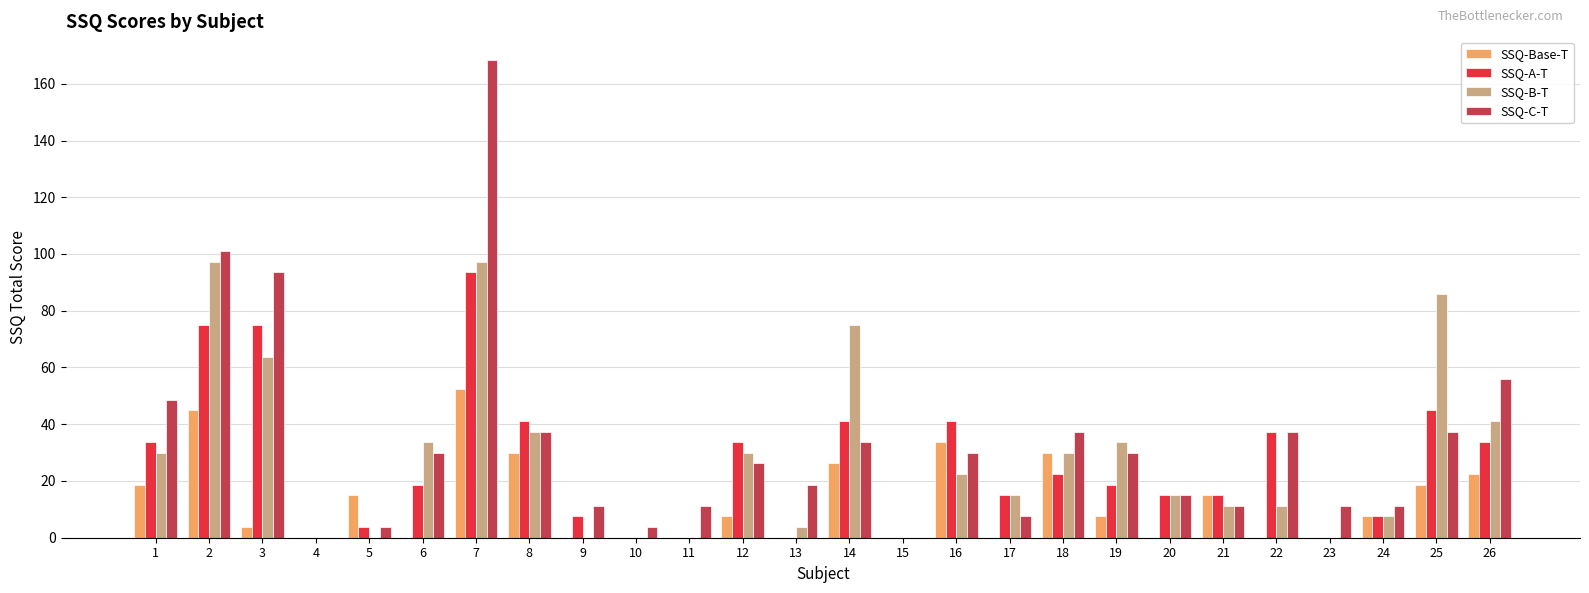

Does the chart contain stacked bars?

No